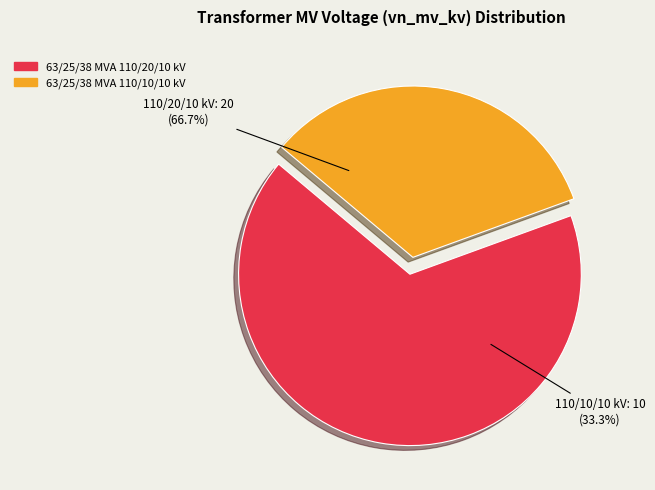

Between 63/25/38 MVA 110/10/10 kV and 63/25/38 MVA 110/20/10 kV, which is larger?

63/25/38 MVA 110/20/10 kV